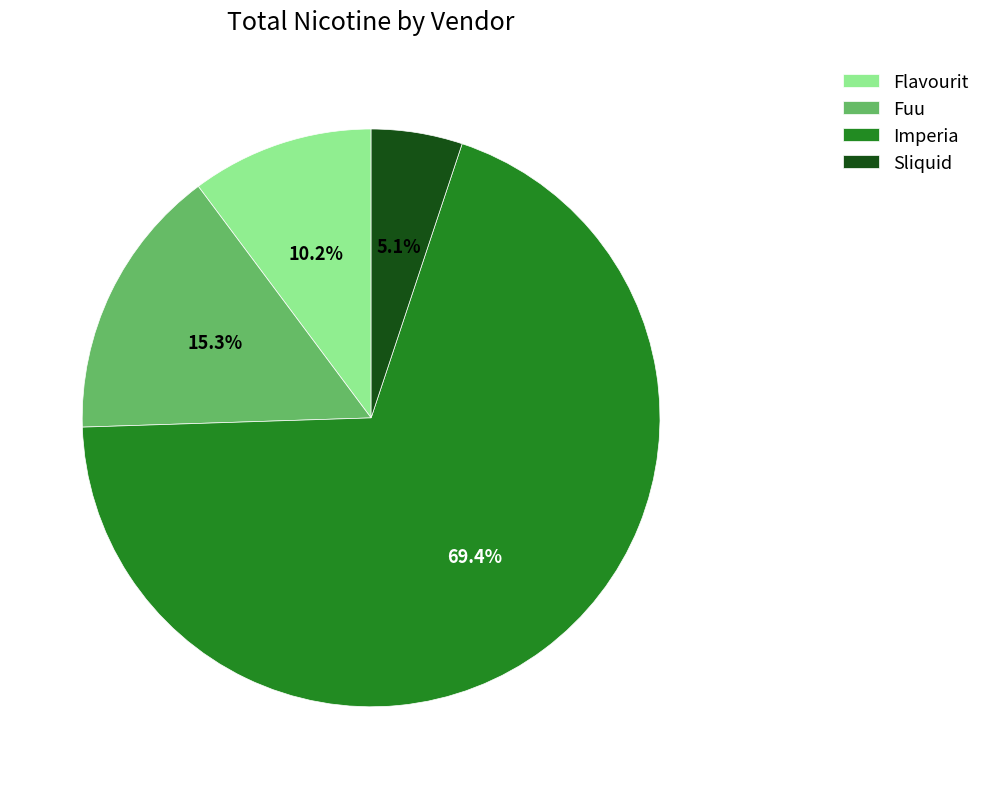

Approximately how many times larger is the value at Imperia compared to Fuu?

4.5